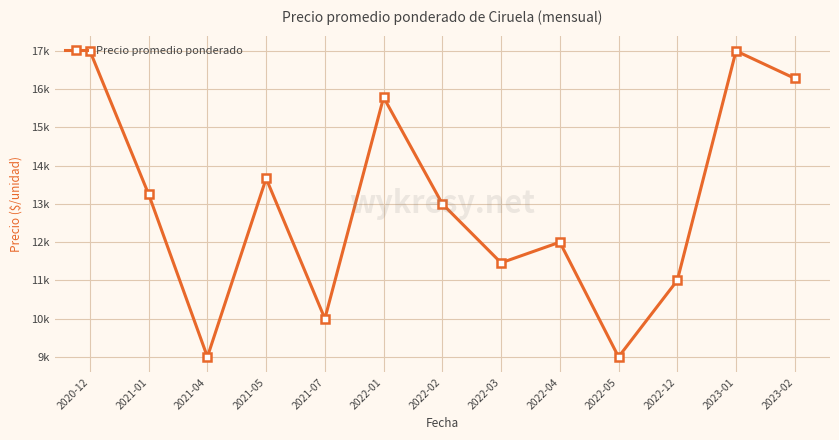

Does the chart have visible grid lines?

Yes